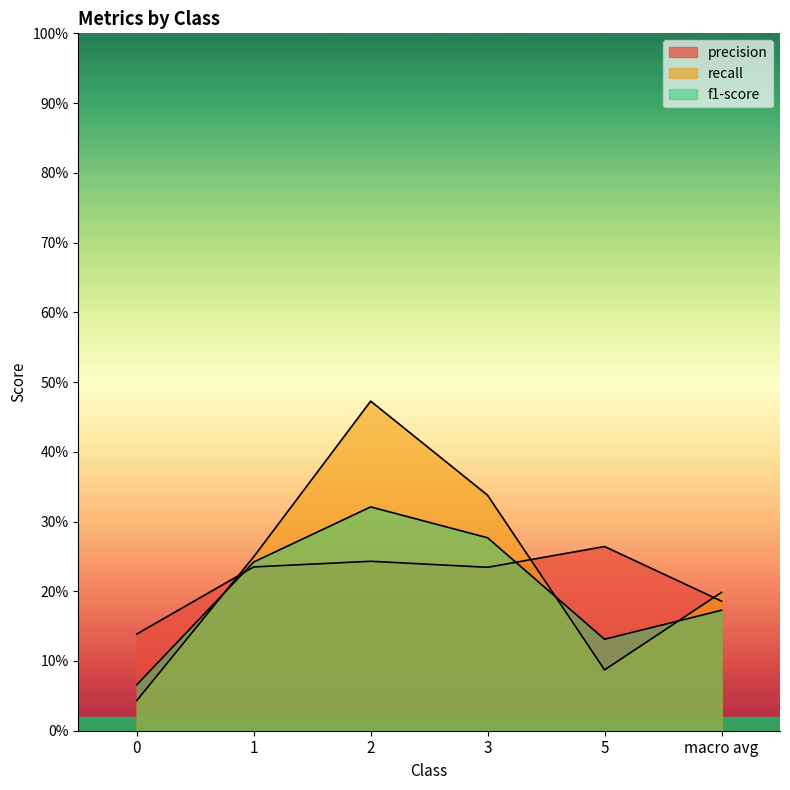

Reading left to right, transcribe all the data shown in this chart.

precision: 0.1	0.2	0.2	0.2	0.3	0.2
recall: 0.0	0.2	0.5	0.3	0.1	0.2
f1-score: 0.1	0.2	0.3	0.3	0.1	0.2